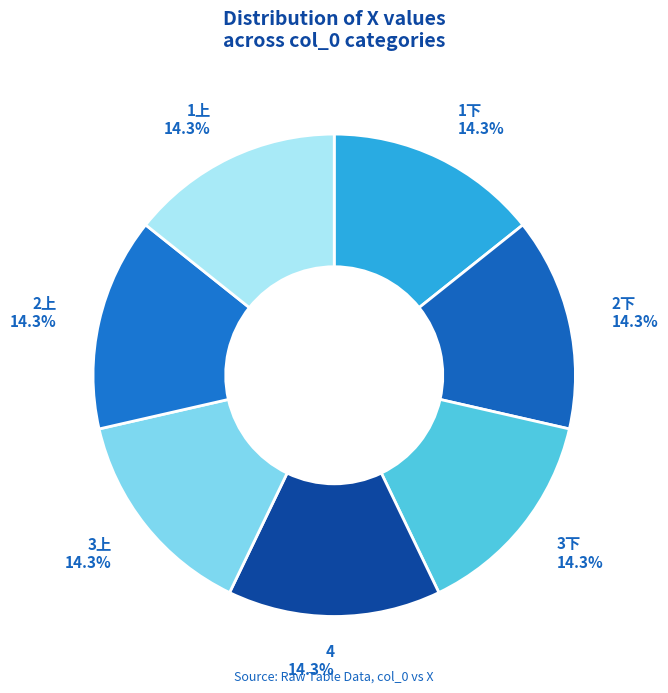

Is there any slice that represents more than half of the pie?

No